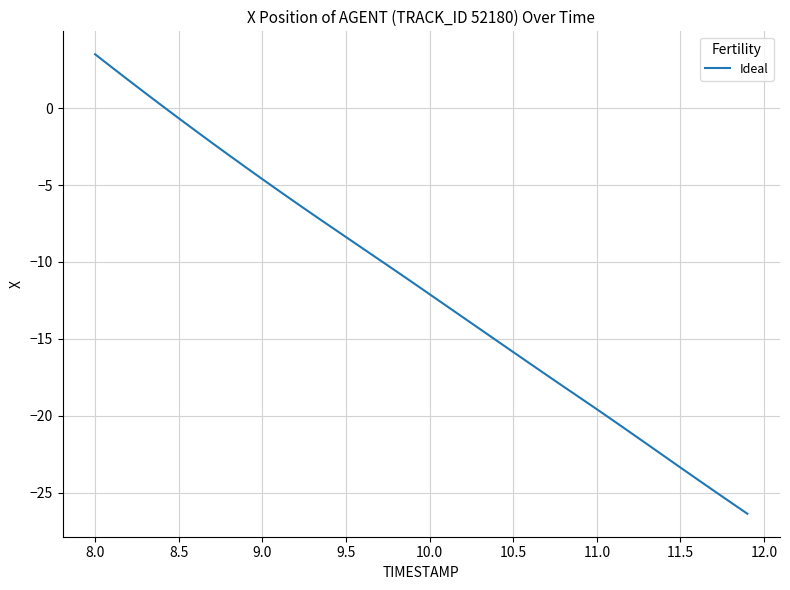

What is the maximum value shown in the chart?

3.5